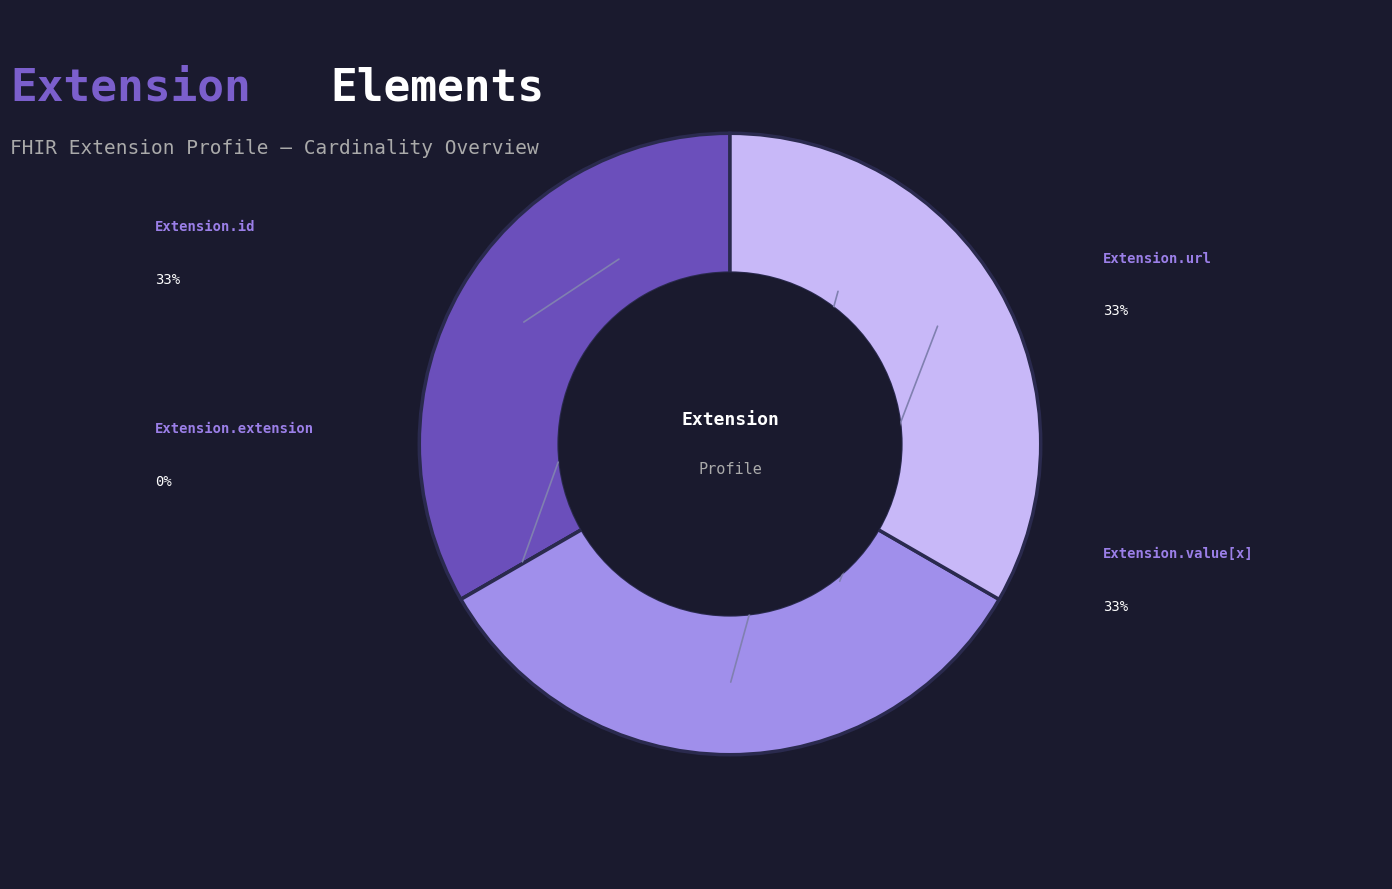

Does any single category account for the majority?

No